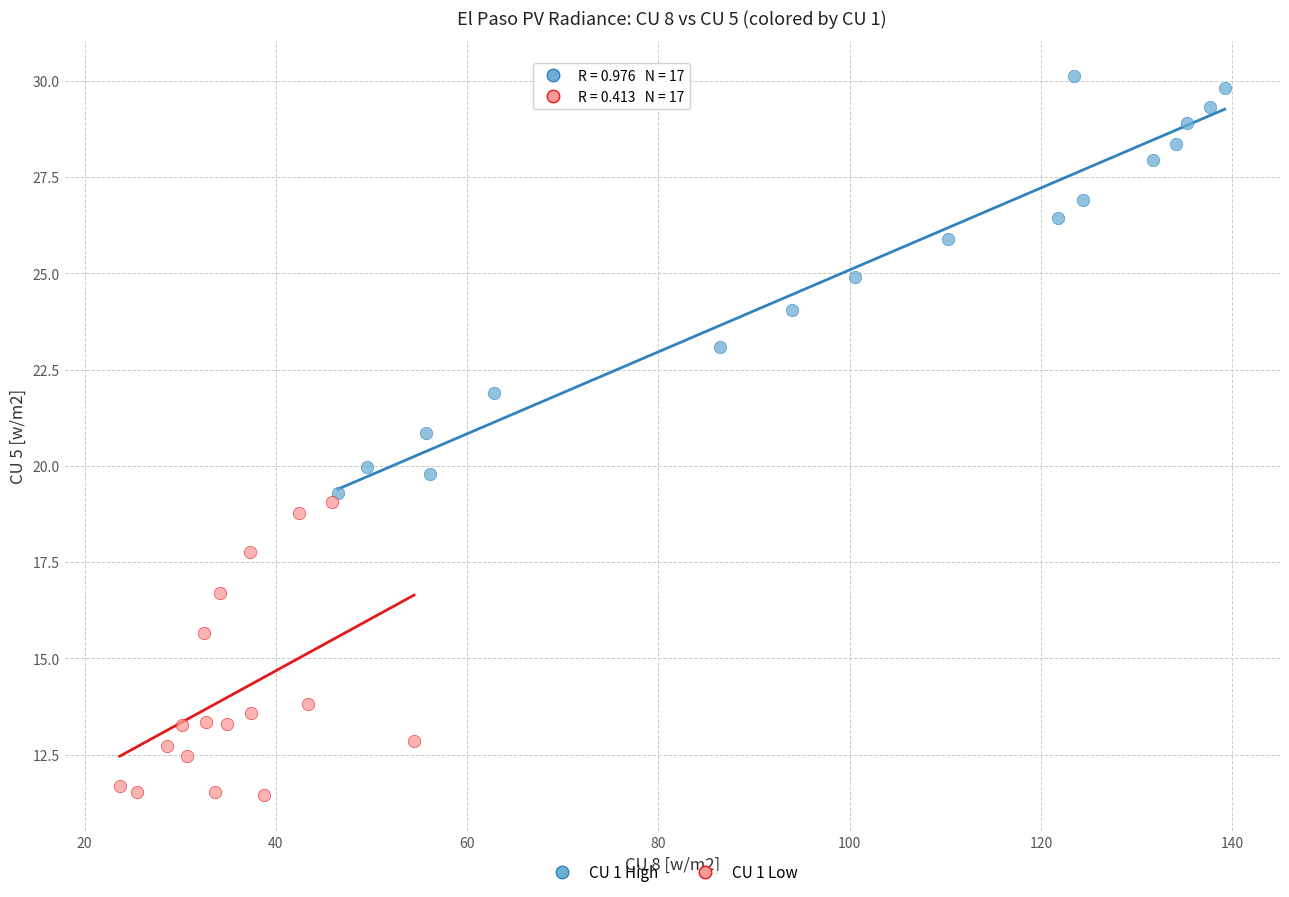

Which series contains the highest Y value?

CU 1 High